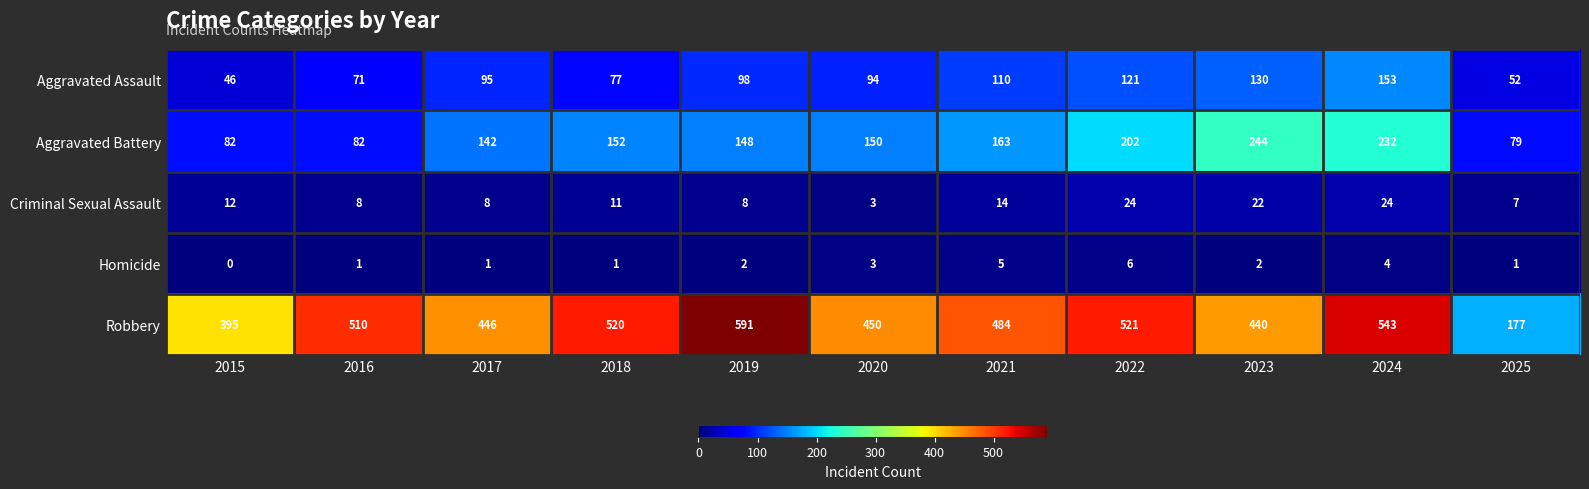

At which label is Aggravated Battery closest to 161?

2021